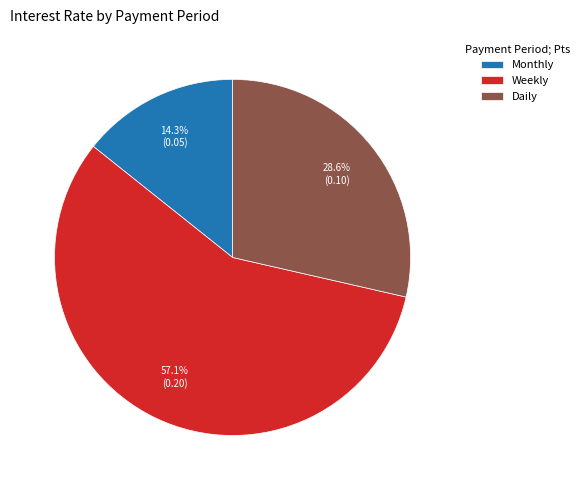

Between Weekly and Daily, which is larger?

Weekly